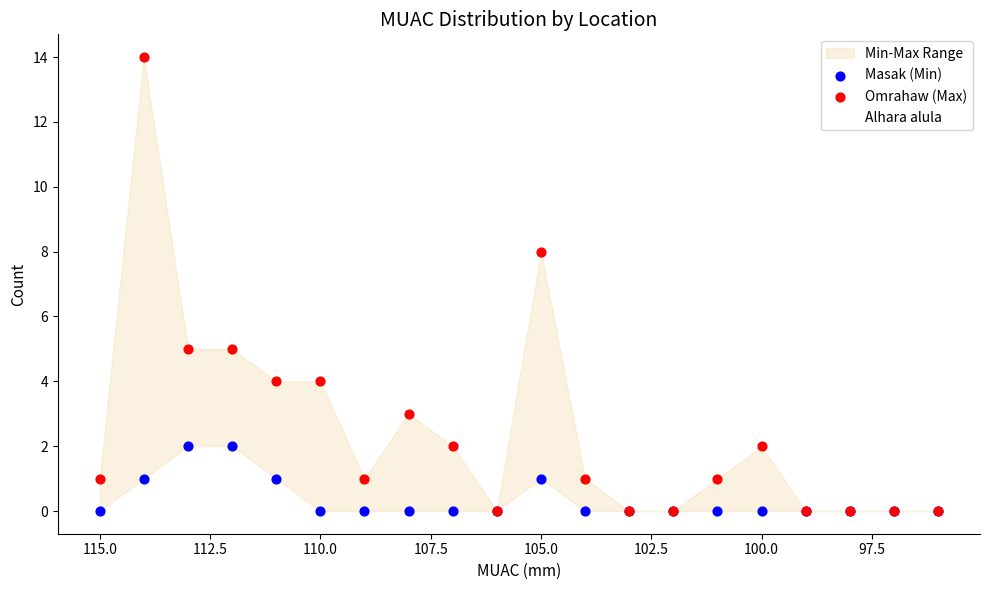

Which series reaches the maximum Y coordinate?

Omrahaw (Max)